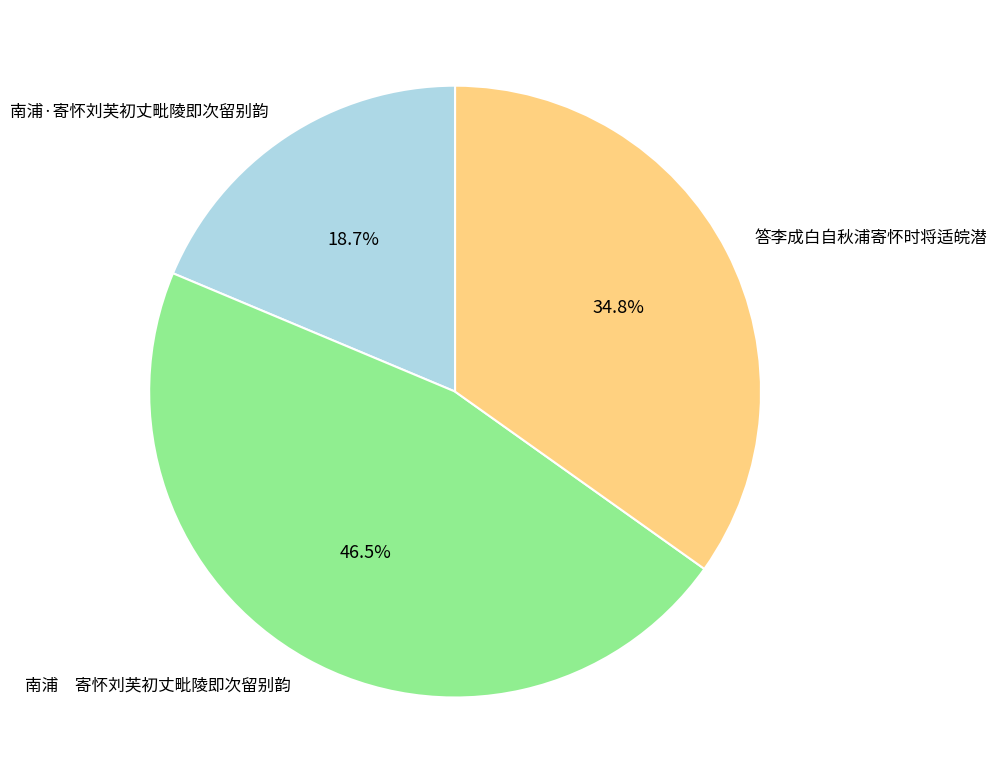

What is the total percentage of 答李成白自秋浦寄怀时将适皖潜 and 南浦 寄怀刘芙初丈毗陵即次留别韵?

81.3%